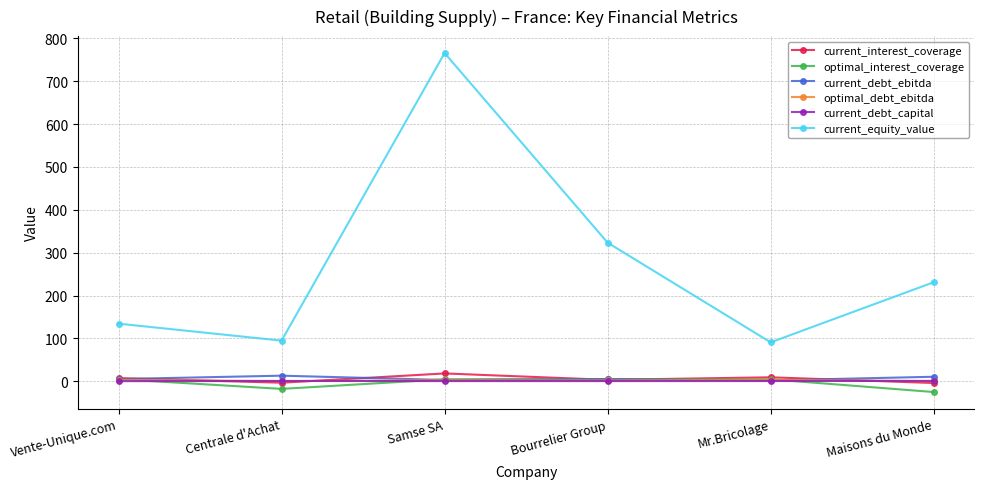

What is the approximate value of current_interest_coverage at Mr.Bricolage?

9.2